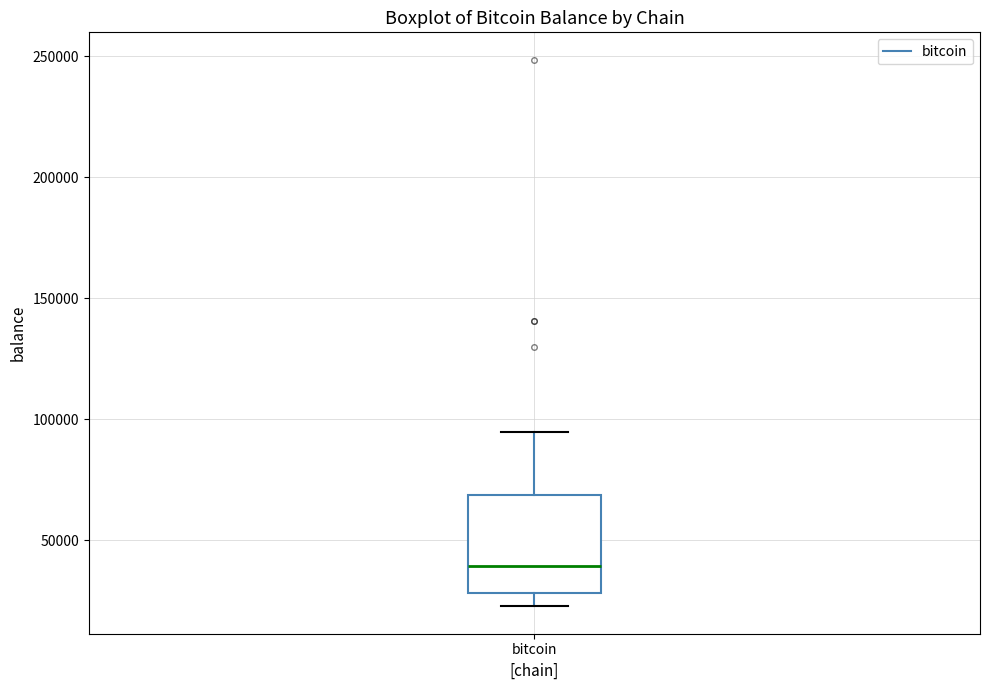

Read this box plot against the y-axis: the position of the median line, the range covered by the box, and the ends of both whiskers. The values are not printed on the chart, so give them approximately, as read against the axis.

median 40000, box 30000 to 70000, whiskers 25000 to 95000